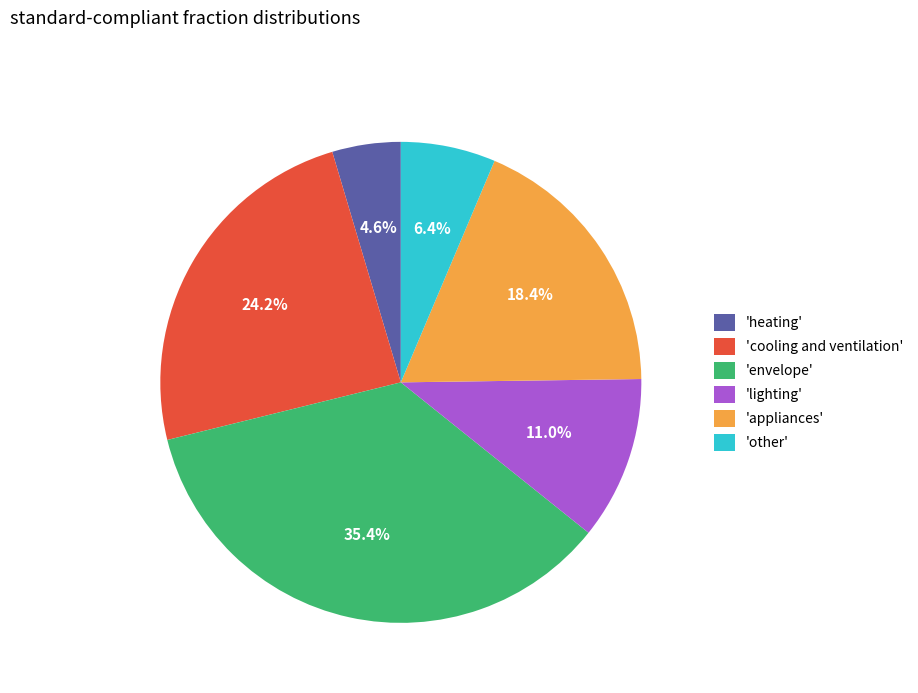

Which has a higher value, 'lighting' or 'other'?

'lighting'